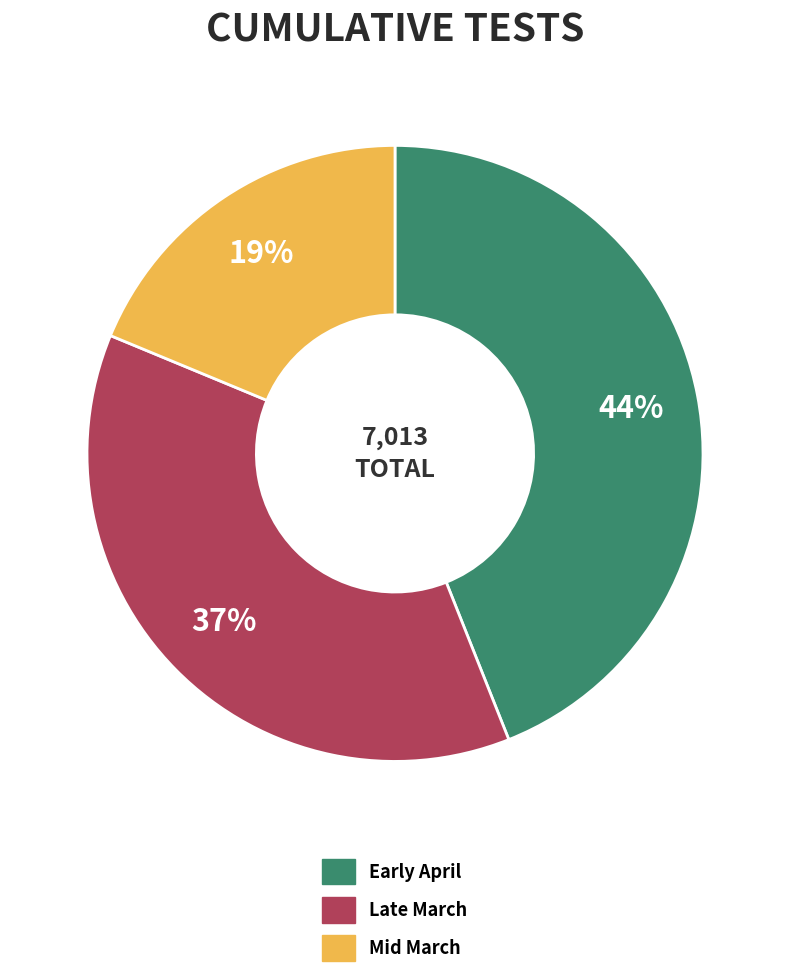

To the nearest percent, what is the average slice percentage?

33%